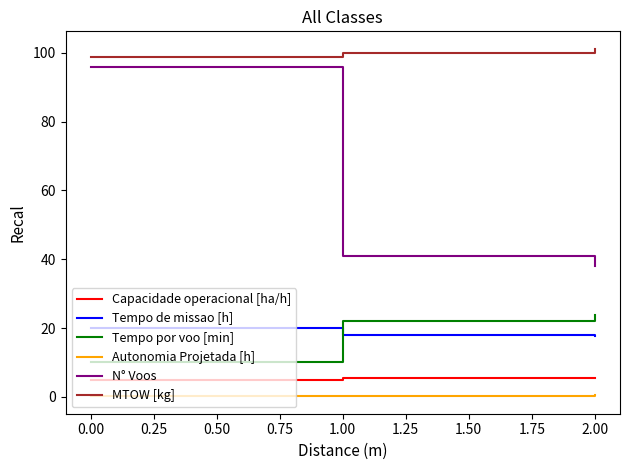

Is the value of Tempo por voo [min] at 2.00 greater than the value of Tempo de missao [h] at 1.00?

Yes